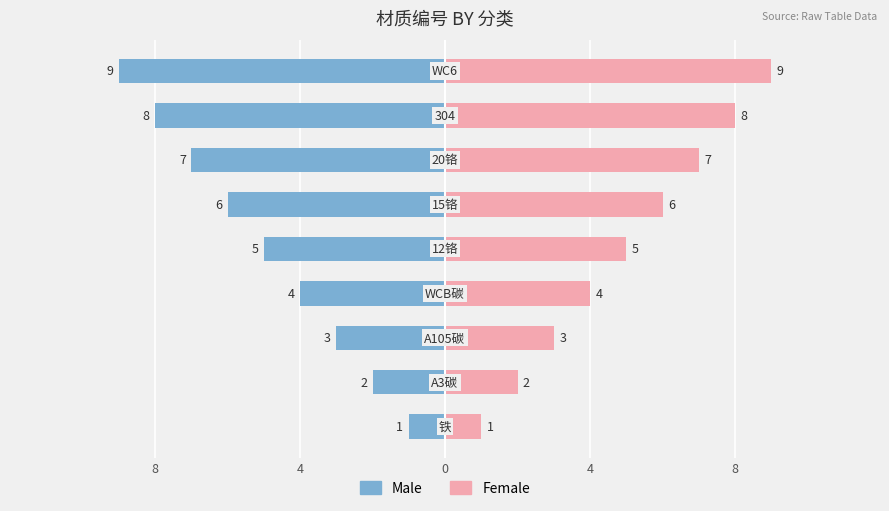

Between 5 and 7, which series saw the biggest shift?

Female